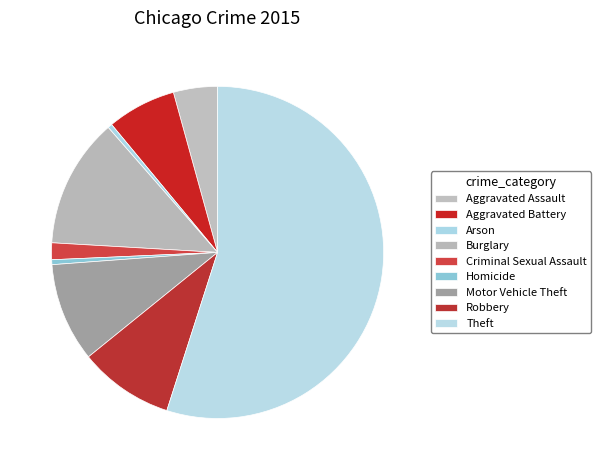

Which has a higher value, Homicide or Burglary?

Burglary